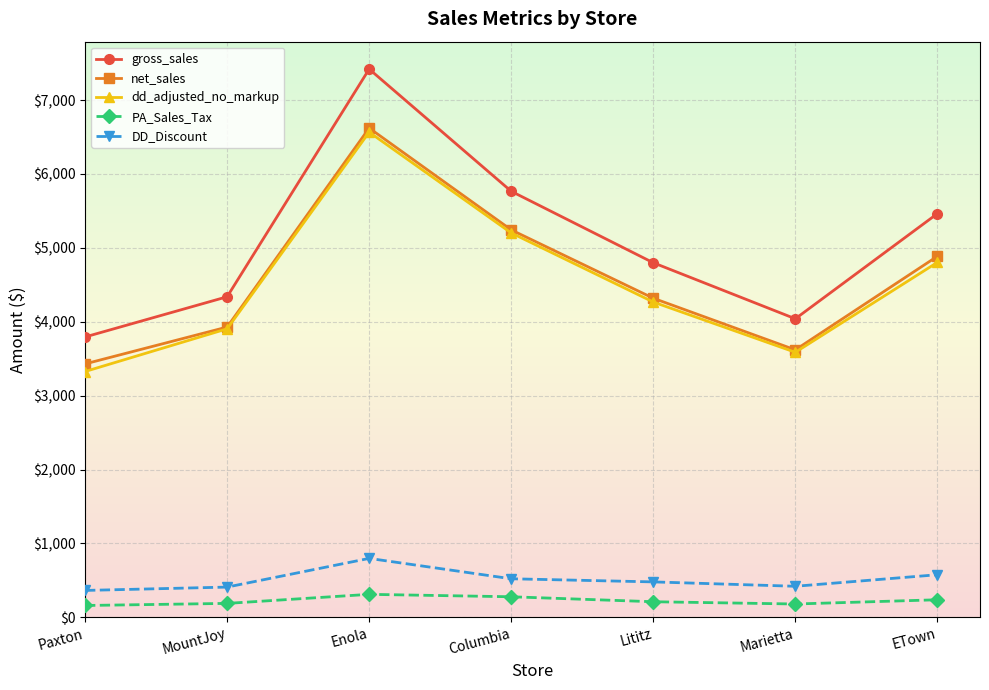

What is the label of the 6th point from the left?

Marietta